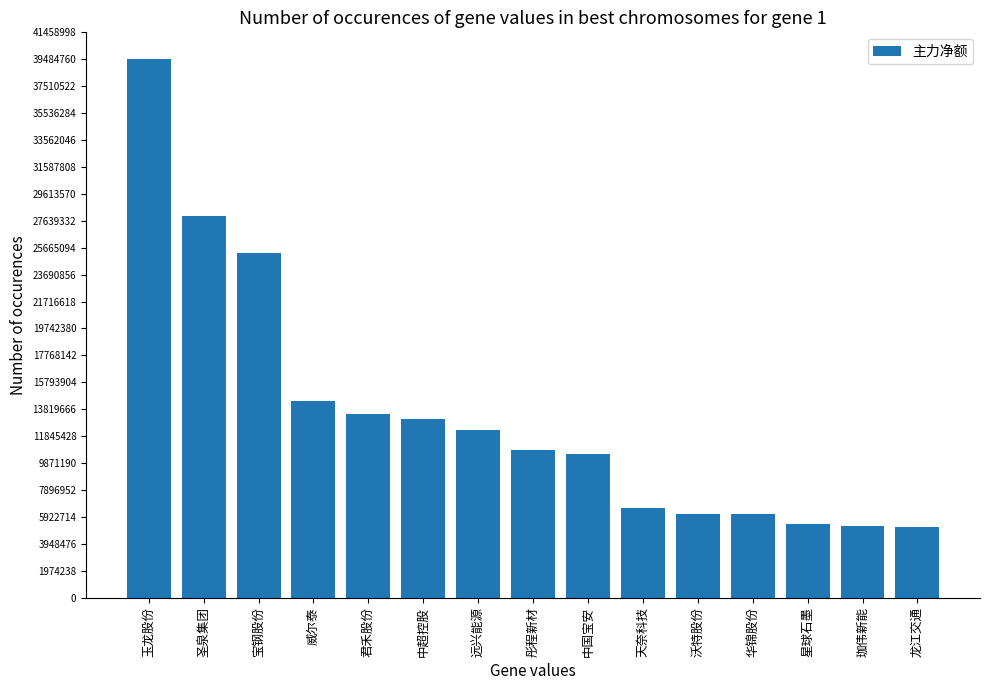

What is the difference between the second highest and minimum values?

22805285